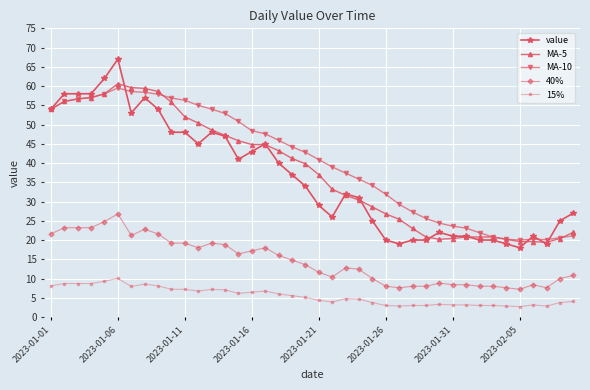

Which series has the largest range (max minus min)?

value